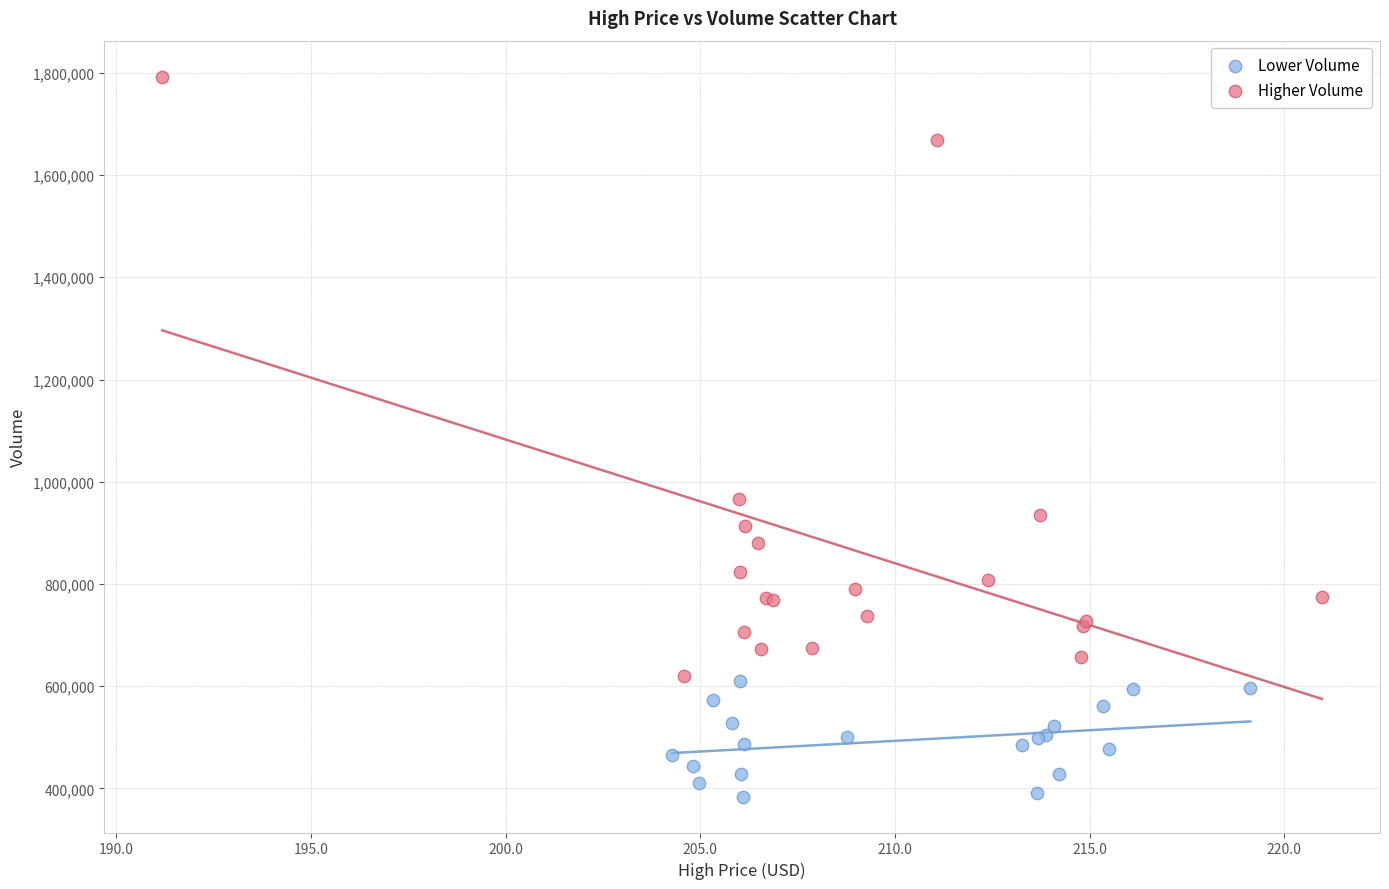

Which series contains the highest Y value?

Higher Volume